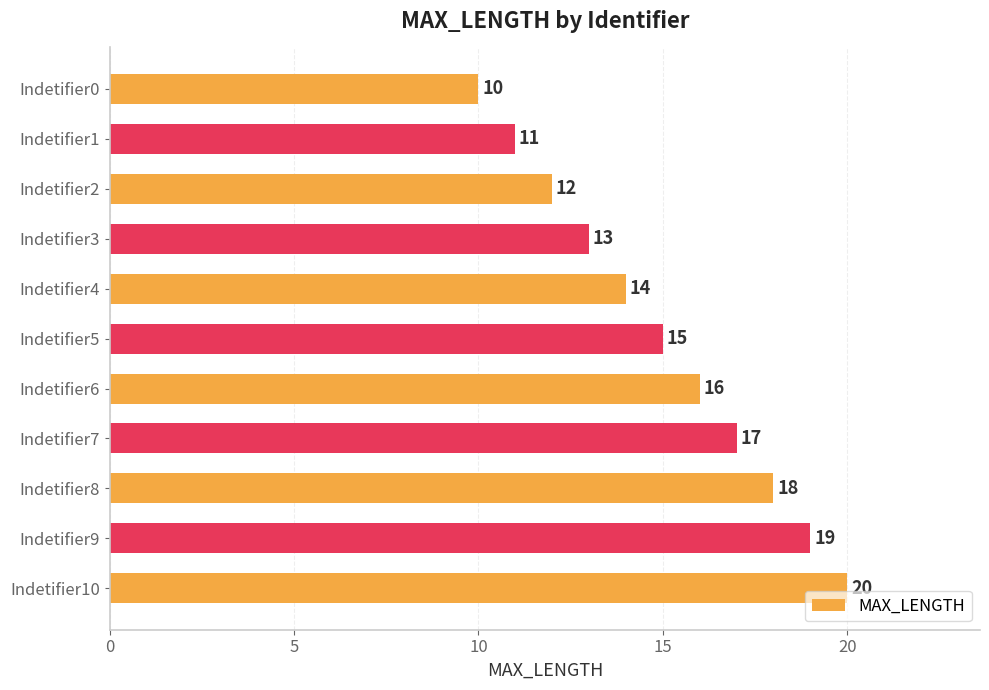

What is the maximum value shown in the chart?

20